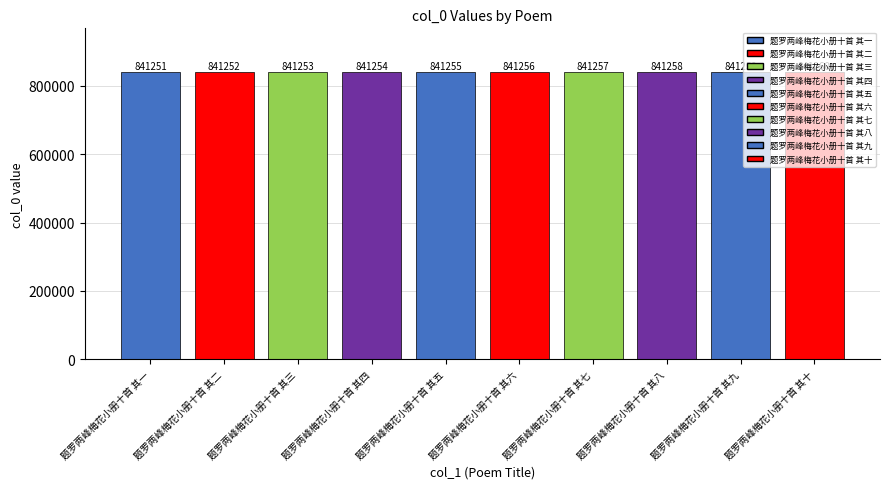

What is the label of the 6th bar from the left?

题罗两峰梅花小册十首 其六